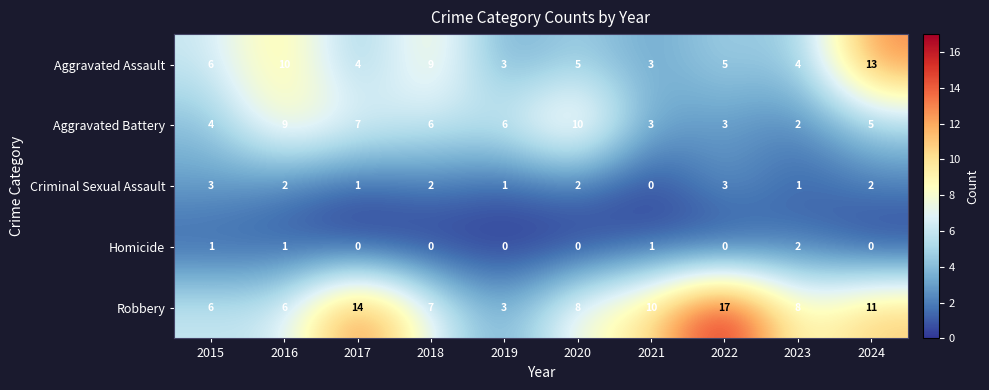

What is the average value of the Aggravated Battery series?

6